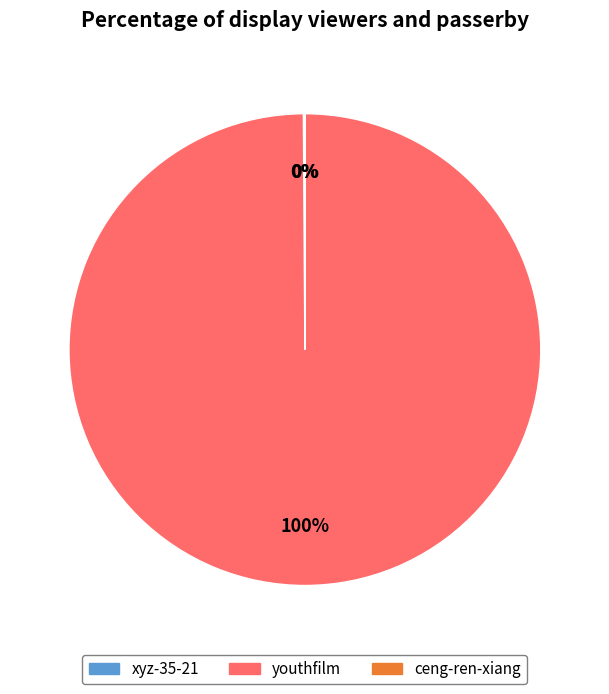

What is the largest slice in the pie chart?

youthfilm